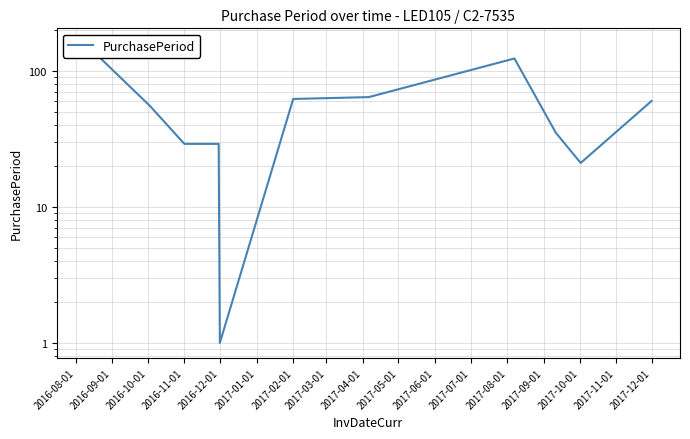

At which category does the chart reach its minimum across all series?

2016-12-01